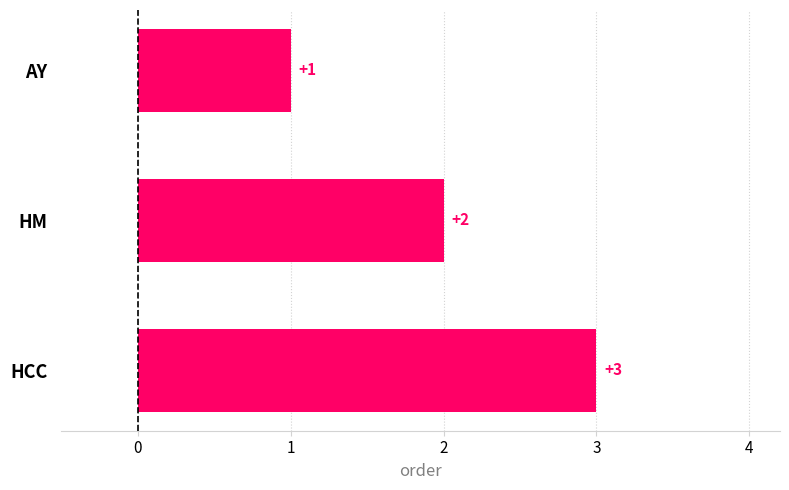

True or false: the data shows 2 at AY.

False